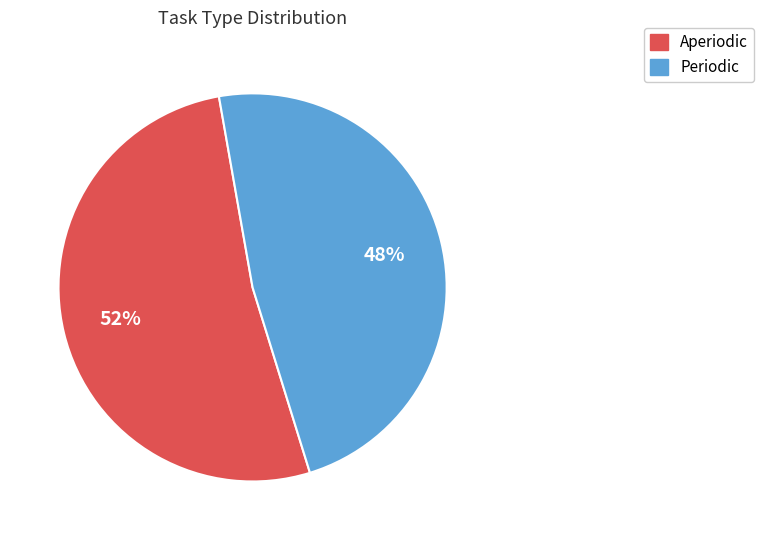

The Aperiodic slice represents 38% of the pie. True or false?

False